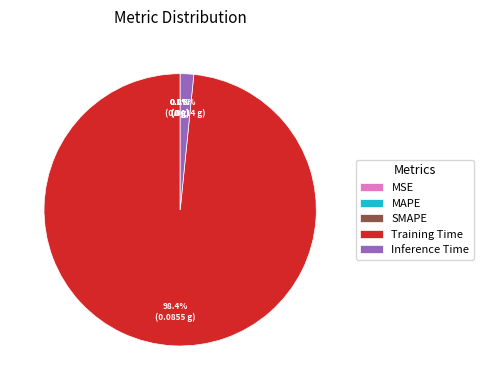

Count the number of slices in the pie.

5